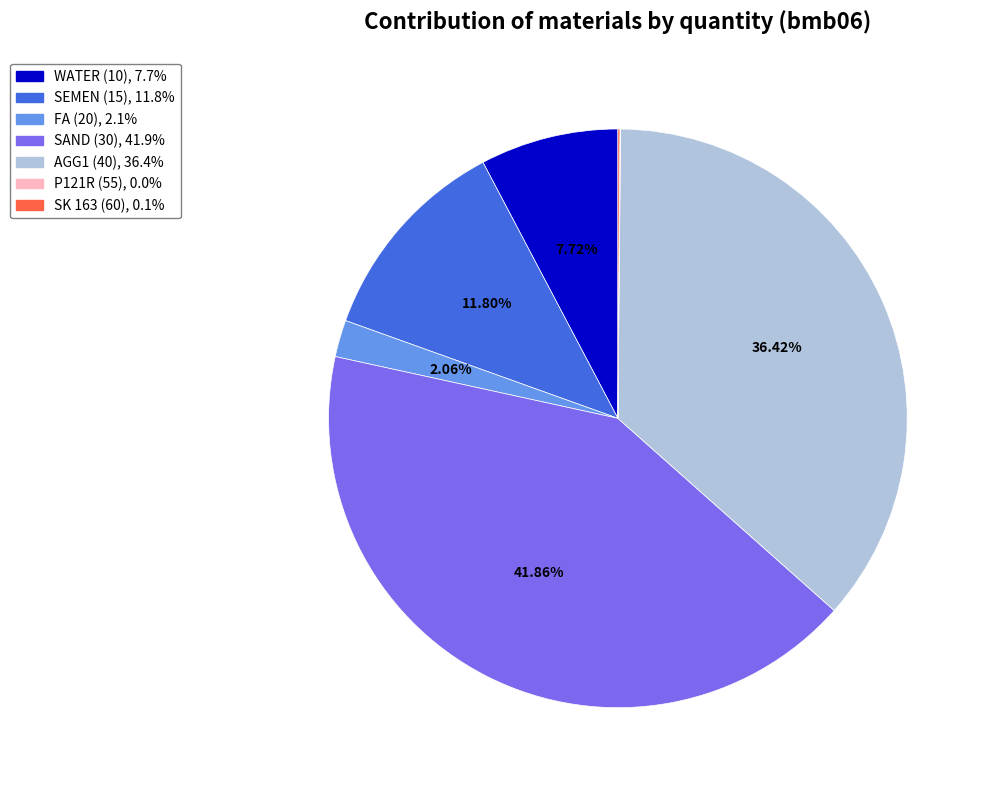

Combined, do SAND (30) and SEMEN (15) account for over 50%?

Yes